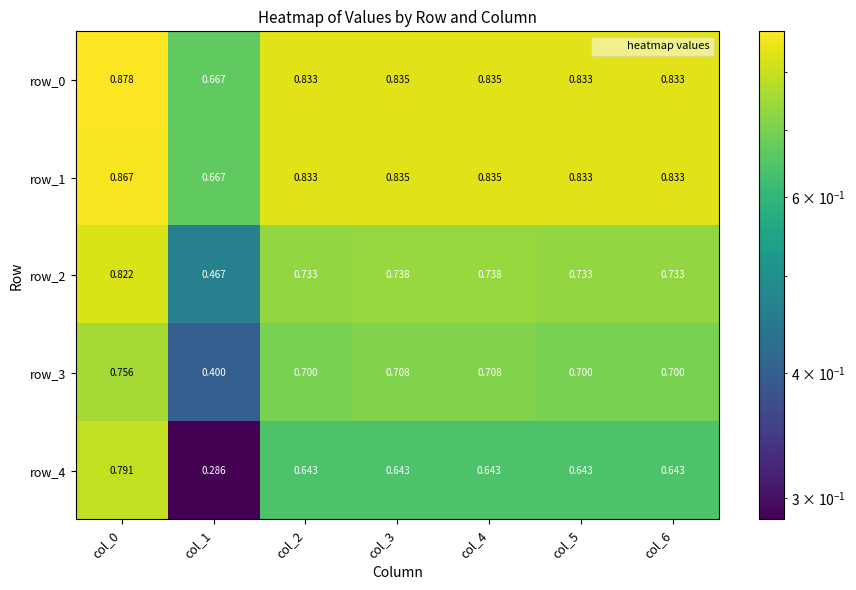

Is the value of row_3 at col_3 greater than the value of row_1 at col_1?

Yes